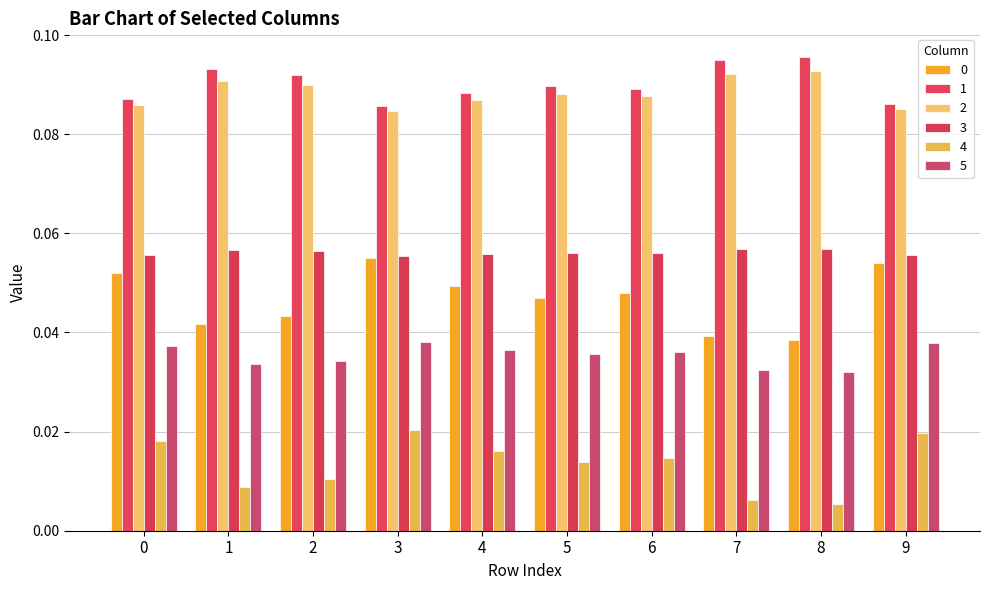

Count the 0 values in the range 0 to 1.

10